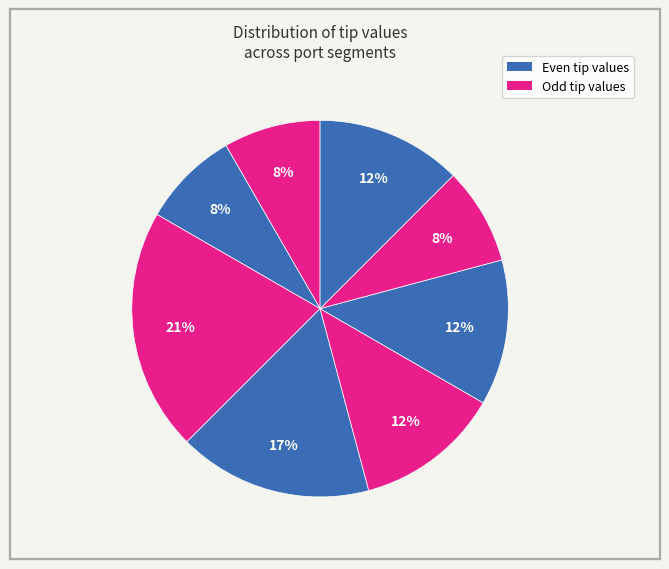

Count the number of slices in the pie.

8